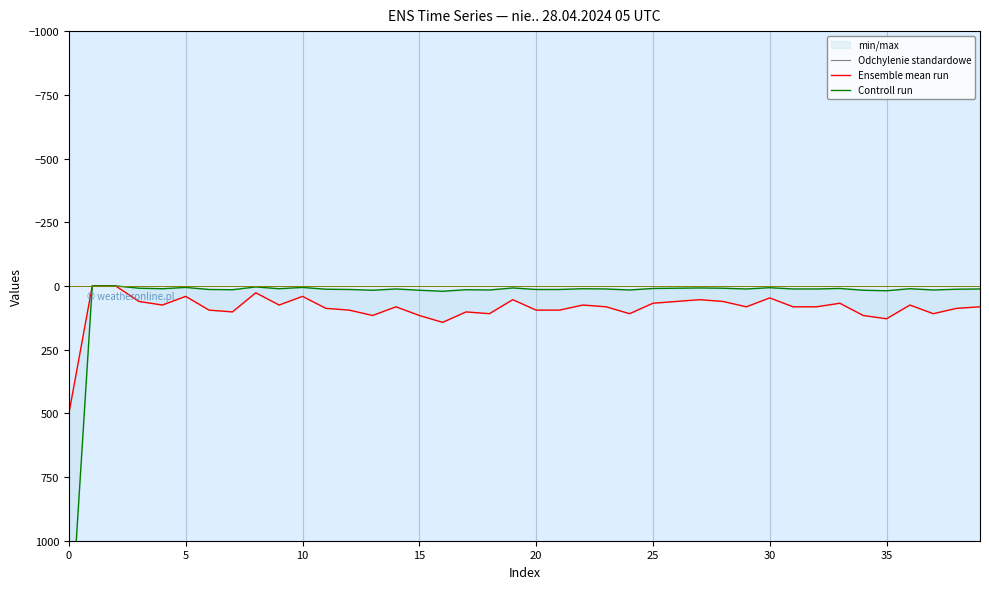

What is the label of the 21st point from the left?

20